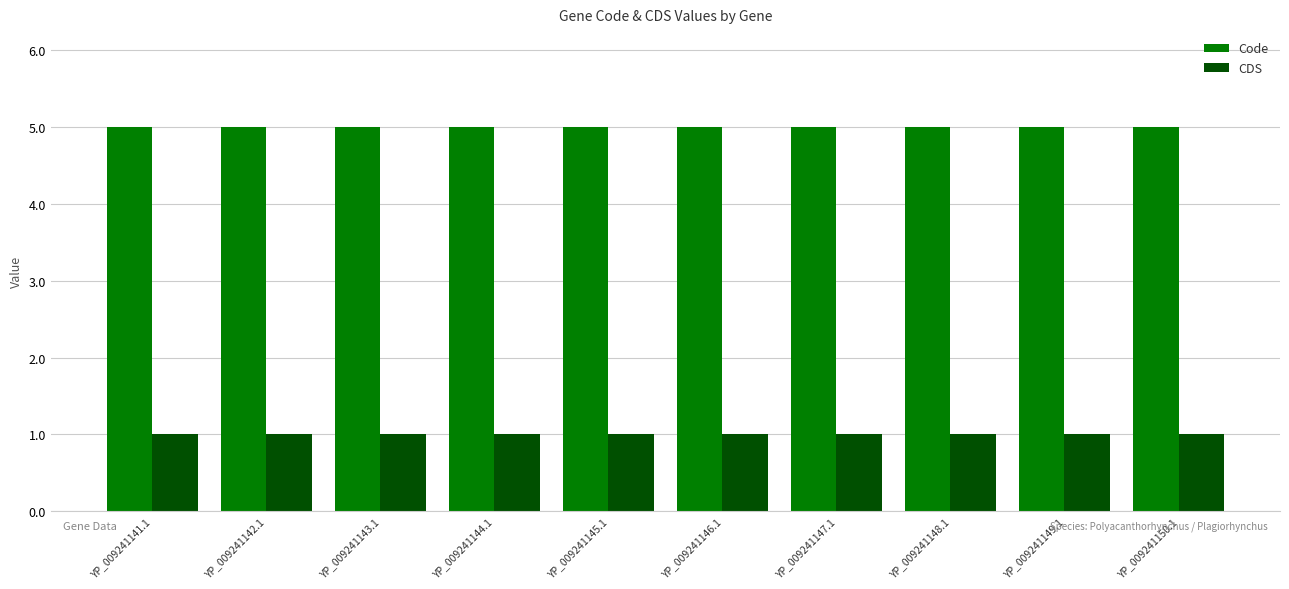

What is the lowest value of the Code series?

5